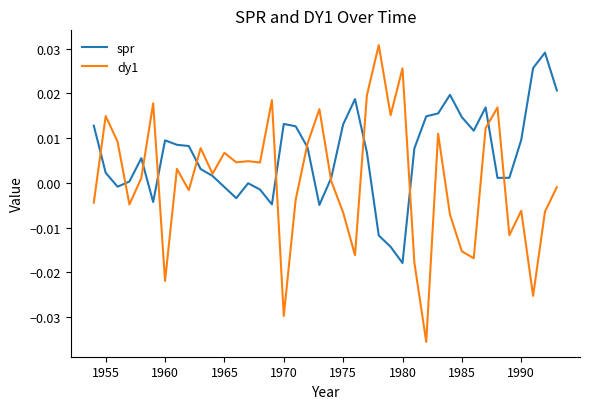

List the series in order of their overall mean, highest first.

spr, dy1